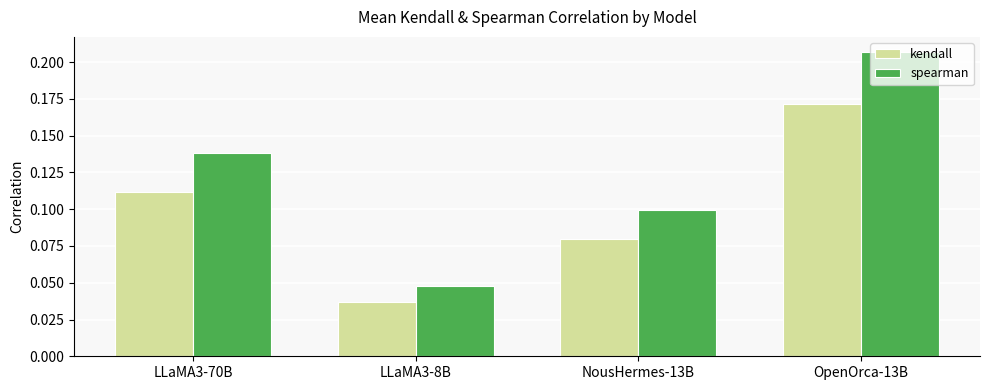

How many kendall values are between 0 and 1?

4